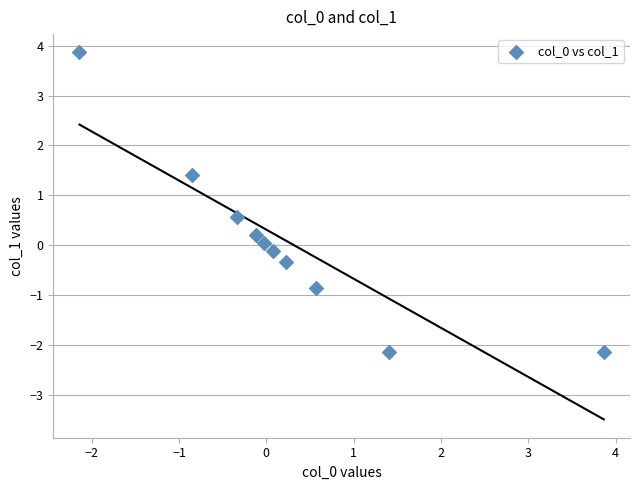

What is the range of Y values (max minus min)?

6.0